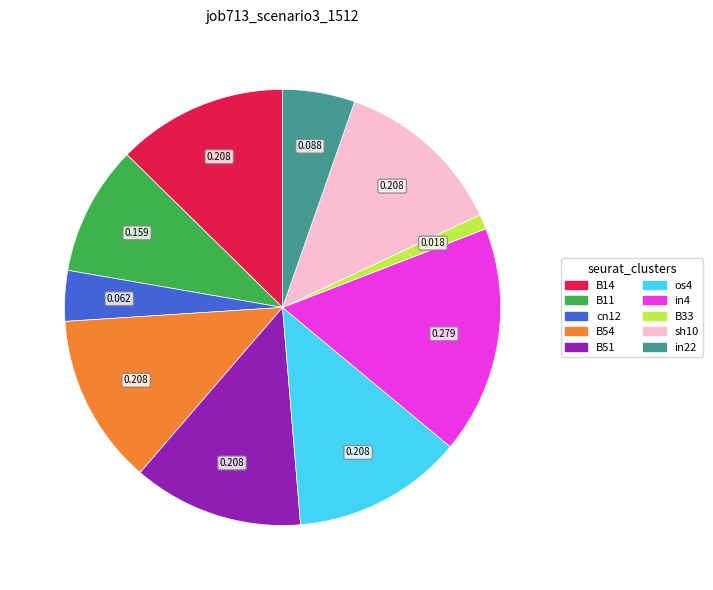

Between B51 and cn12, which is larger?

B51